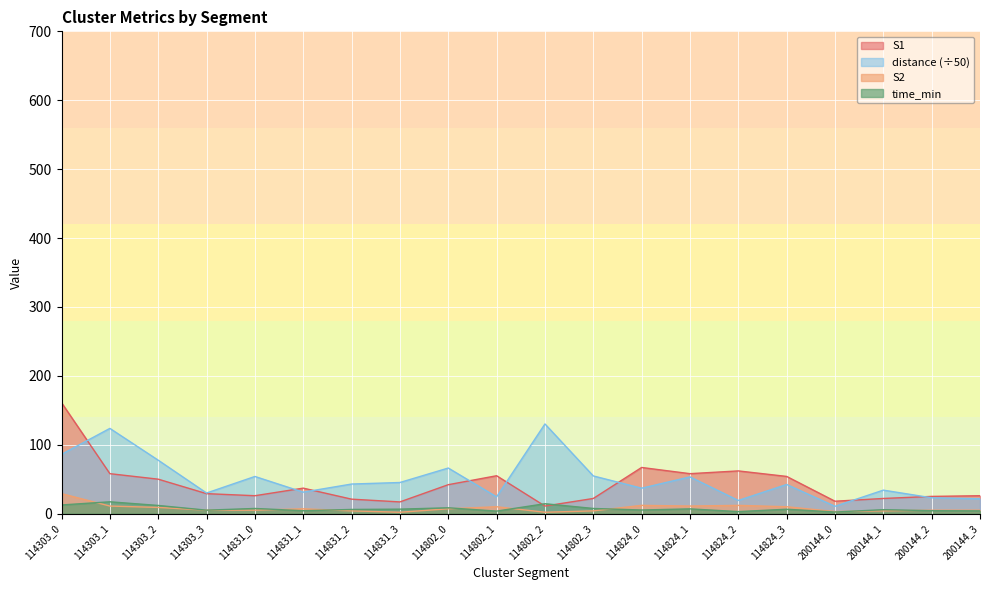

True or false: S2 and S1 intersect in this chart.

False